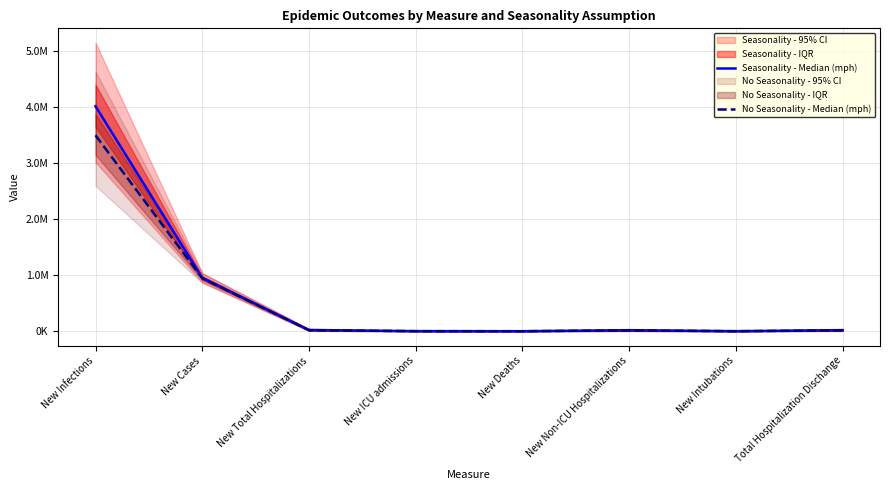

What position from the left is New Non-ICU Hospitalizations?

6